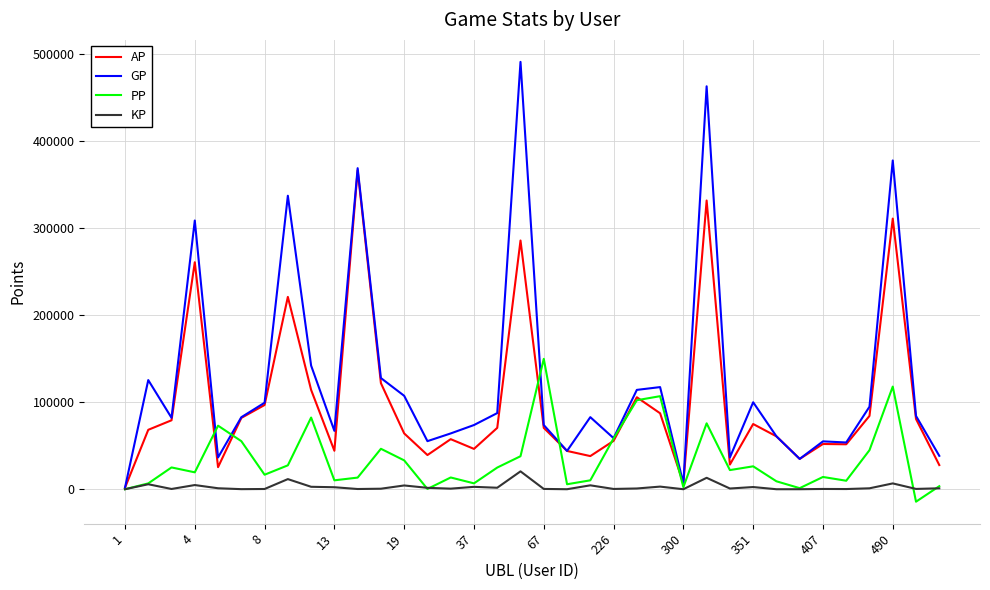

What are all the series names shown in the legend?

AP, GP, PP, KP